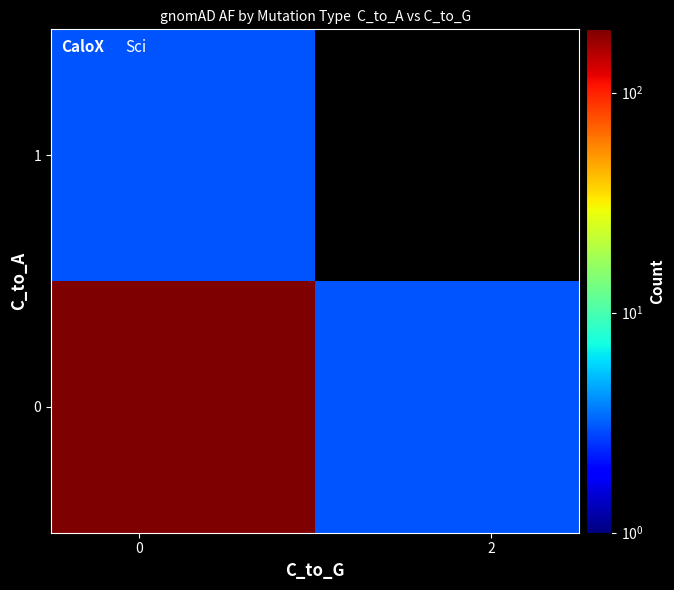

What is the maximum value shown in the chart?

194.0